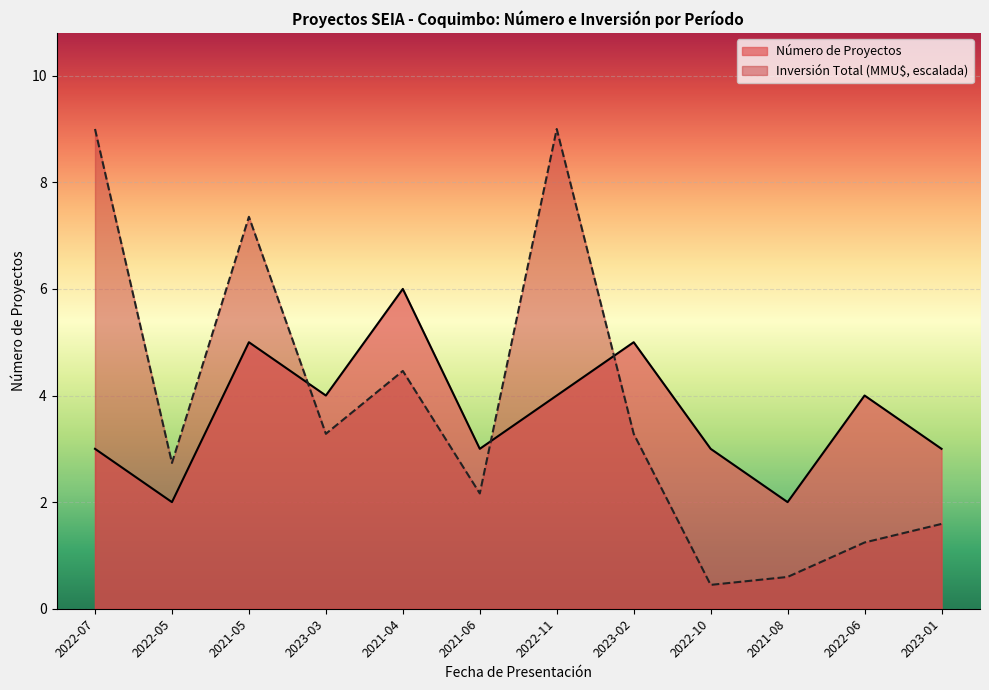

Where is the first local minimum for Número de Proyectos?

2022-05